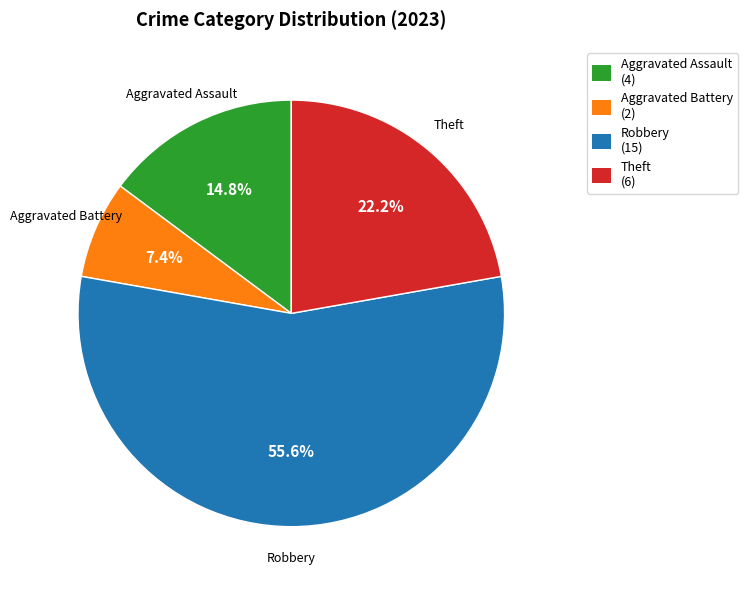

Rank the categories by value from highest to lowest.

Robbery (15), Theft (6), Aggravated Assault (4), Aggravated Battery (2)